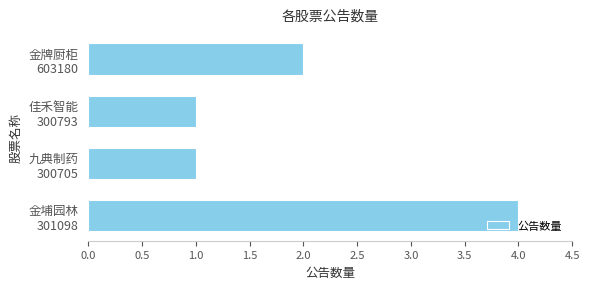

What is the difference between the maximum and minimum values?

3